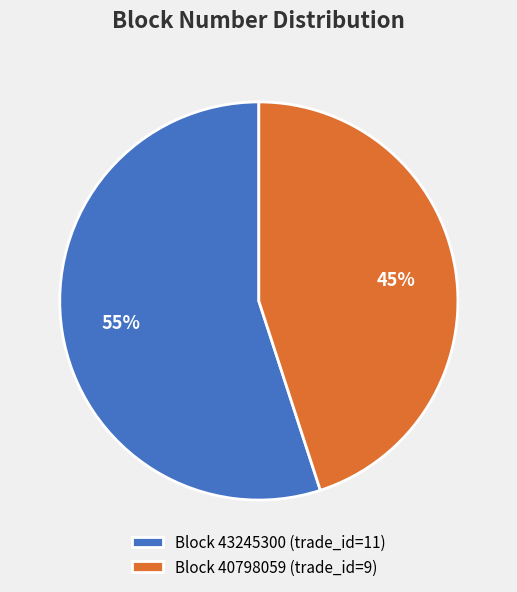

Which slice represents more than half of the pie?

Block 43245300 (trade_id=11)